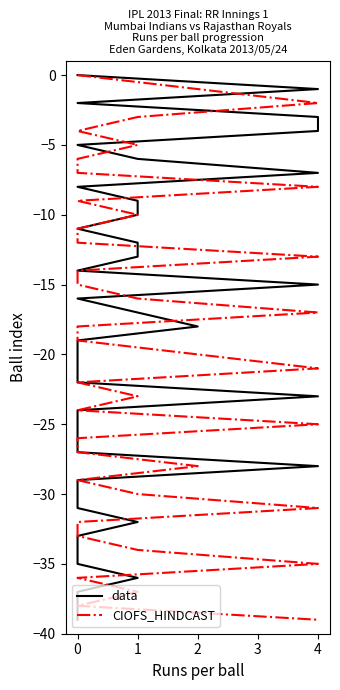

What are all the series names shown in the legend?

data, CIOFS_HINDCAST